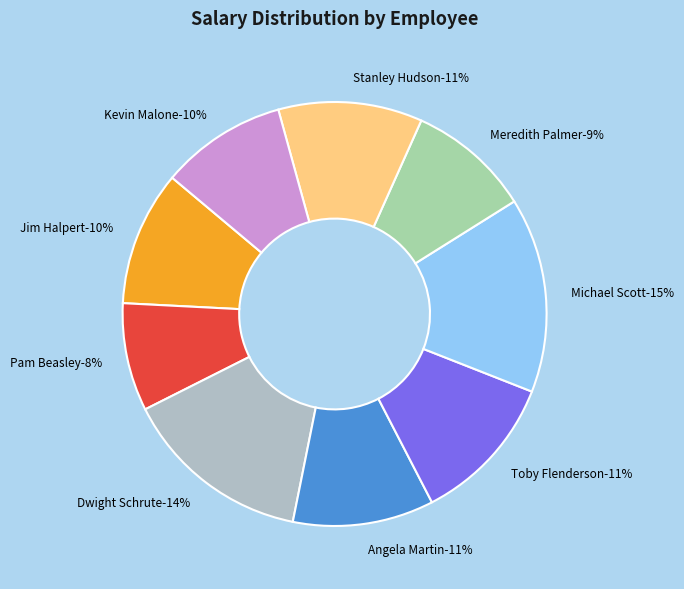

Combined, what portion of the pie is Michael Scott and Jim Halpert?

25.2%